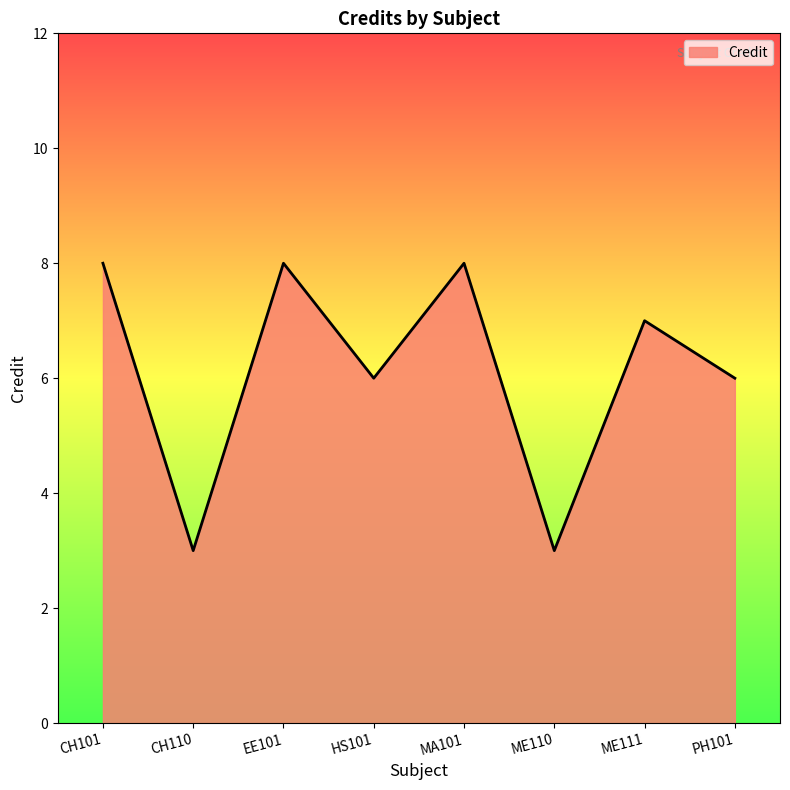

True or false: there are more than 1 points higher than both neighbors.

True